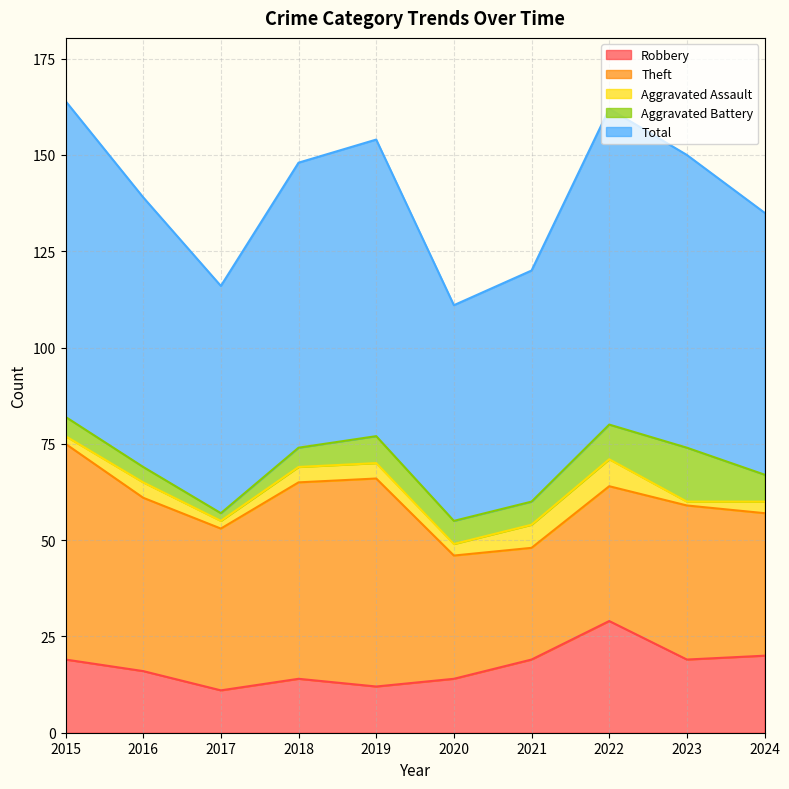

Reading left to right, list all the values displayed in this chart.

Robbery: 19	16	11	14	12	14	19	29	19	20
Theft: 56	45	42	51	54	32	29	35	40	37
Aggravated Assault: 2	4	2	4	4	3	6	7	1	3
Aggravated Battery: 5	4	2	5	7	6	6	9	14	7
Total: 82	70	59	74	77	56	60	82	76	68